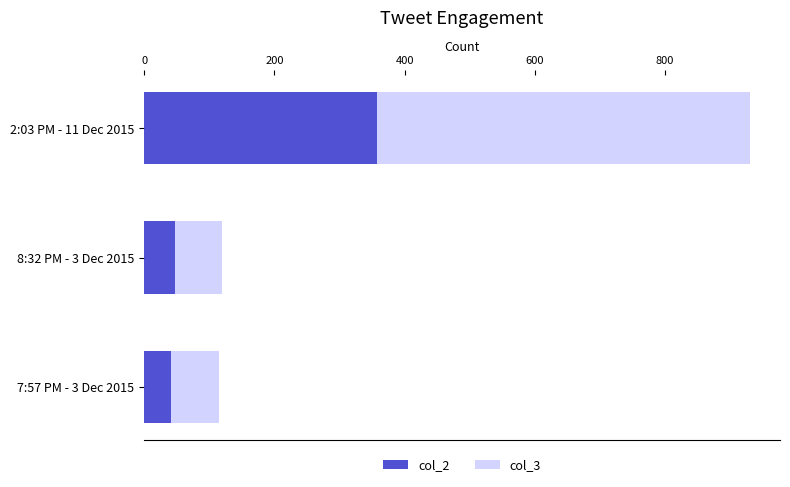

What is the difference between the maximum and minimum values in the col_2 series?

315